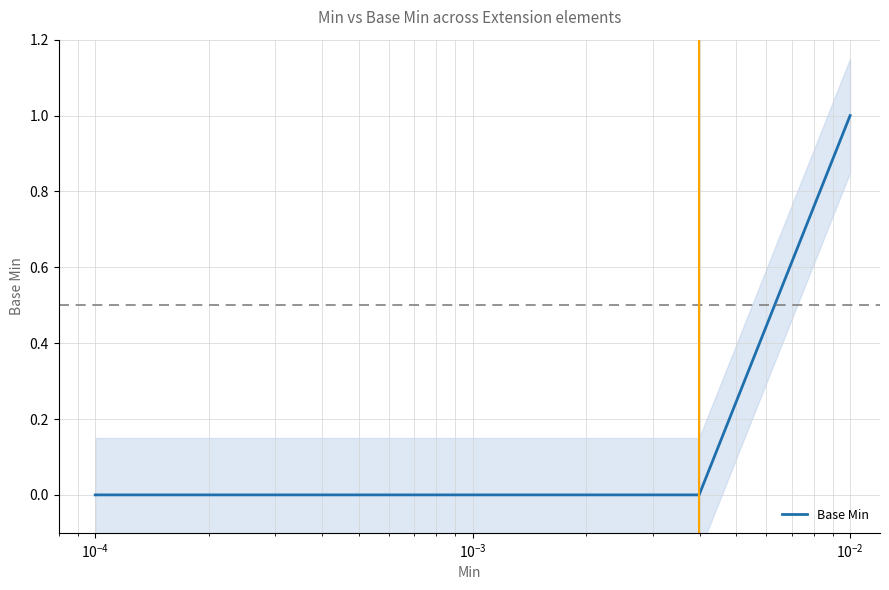

How many series are shown in this chart?

1